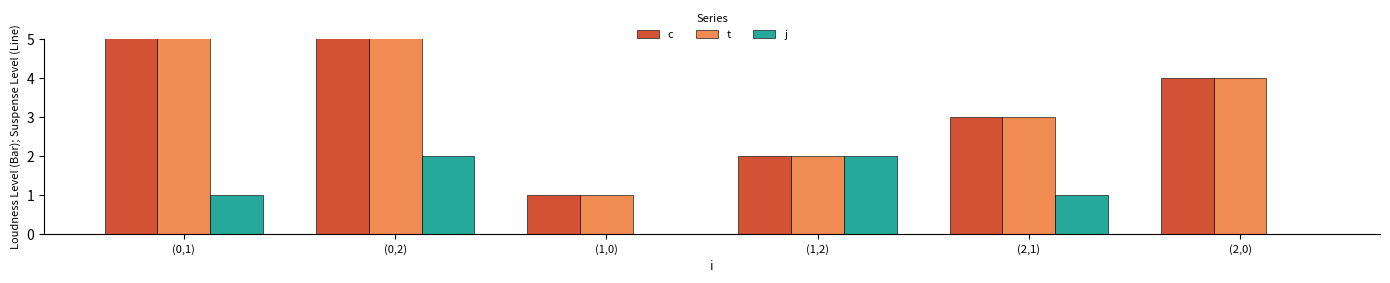

Are the bars grouped side by side (vs. stacked)?

Yes